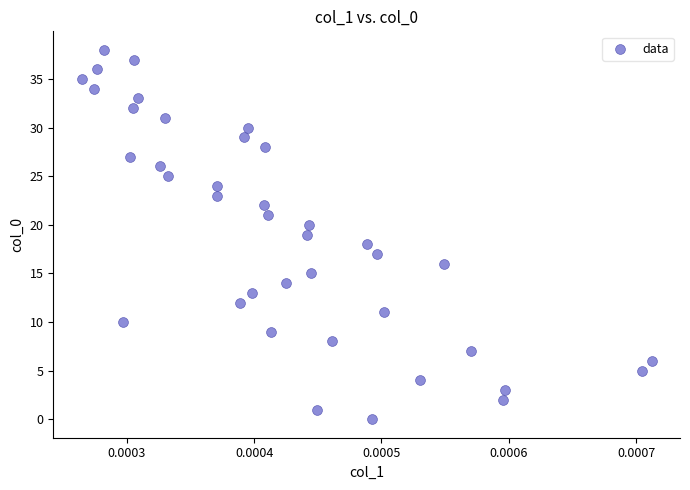

What is the range of Y values (max minus min)?

38